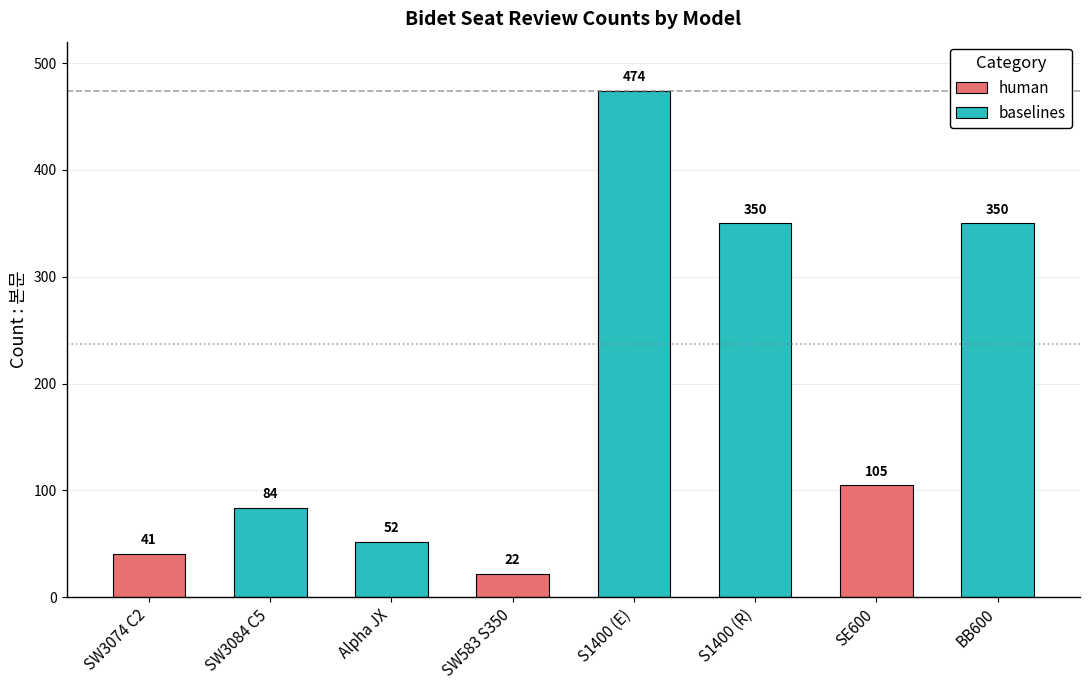

What is the change in value from S1400 (R) to SE600?

-245